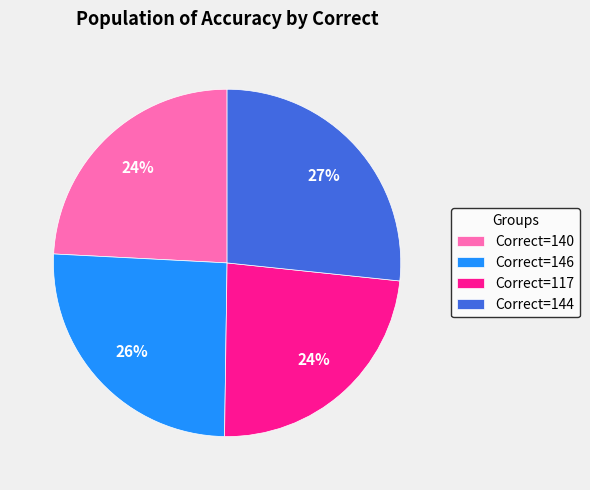

To the nearest percent, what is the difference between the largest and smallest slice percentages?

3%